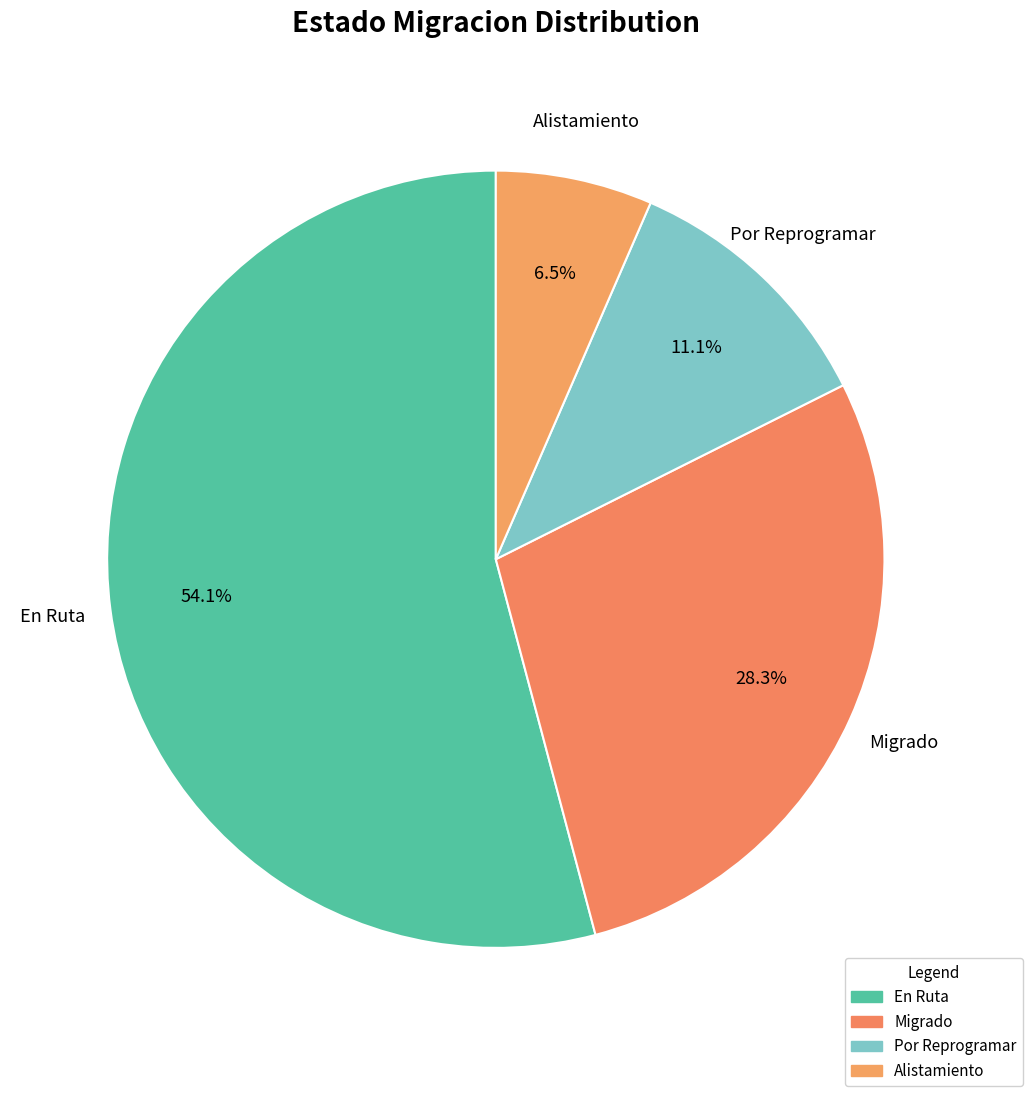

Is the sum of Migrado and En Ruta greater than half?

Yes